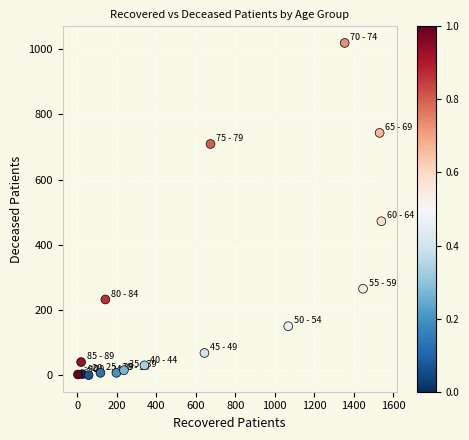

What Y value in the scatter plot is closest to 509?

472